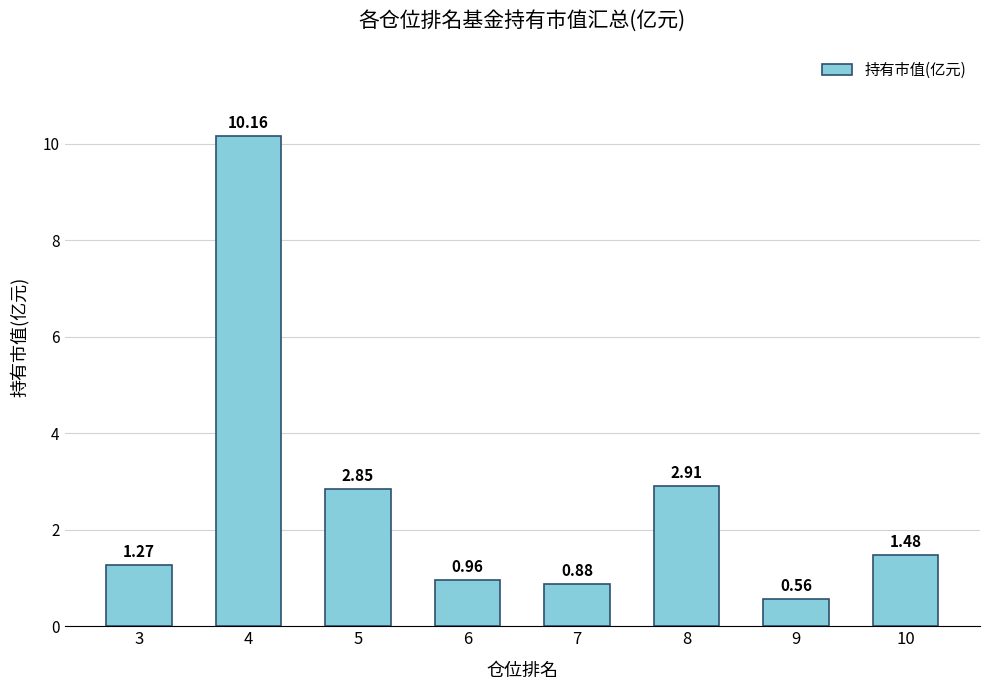

Rank the categories by value from lowest to highest.

9, 7, 6, 3, 10, 5, 8, 4